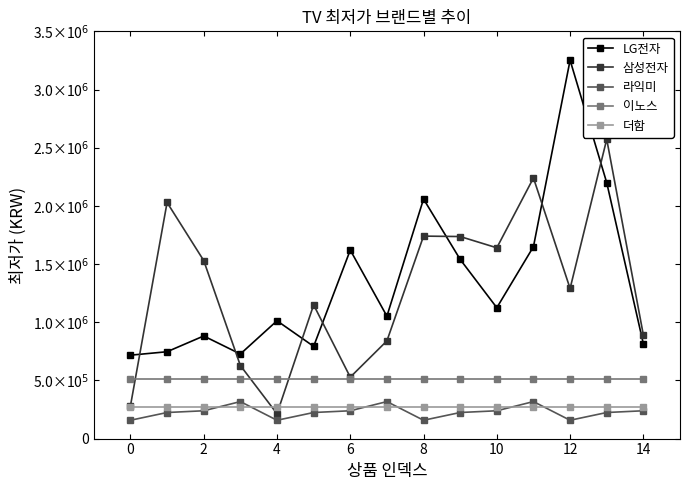

What is the lowest value of the 이노스 series?

511760